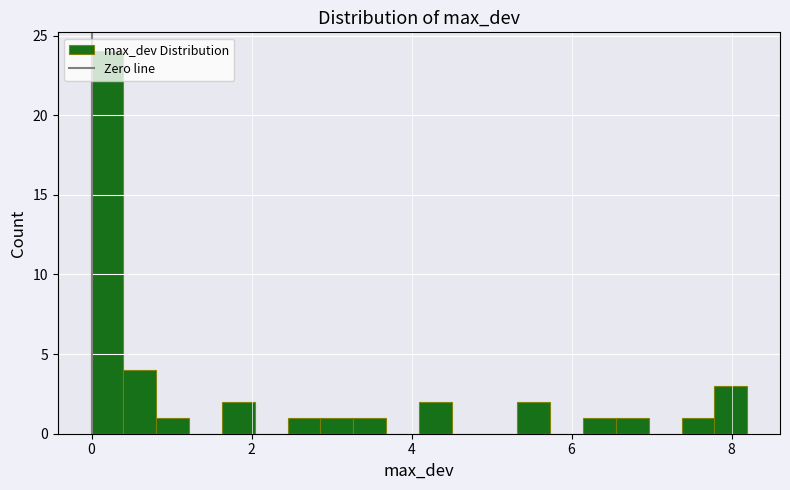

Read against the x-axis, roughly where is the centre of the tallest bar?

0.2